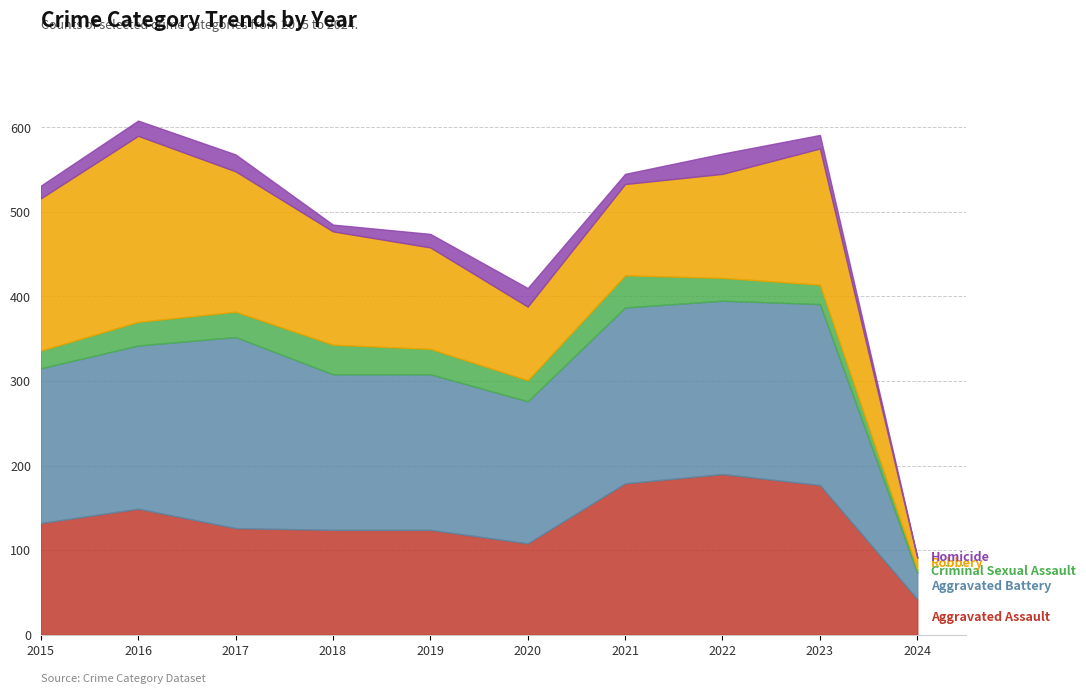

Is it true that Aggravated Battery equals 184 at 2019?

True